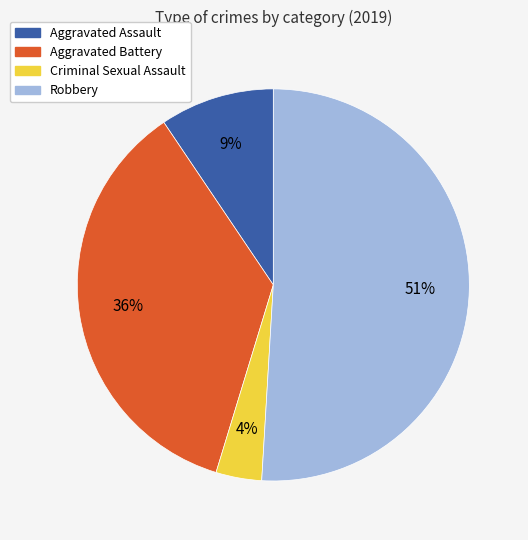

What percentage is the Aggravated Battery slice, to the nearest percent?

36%